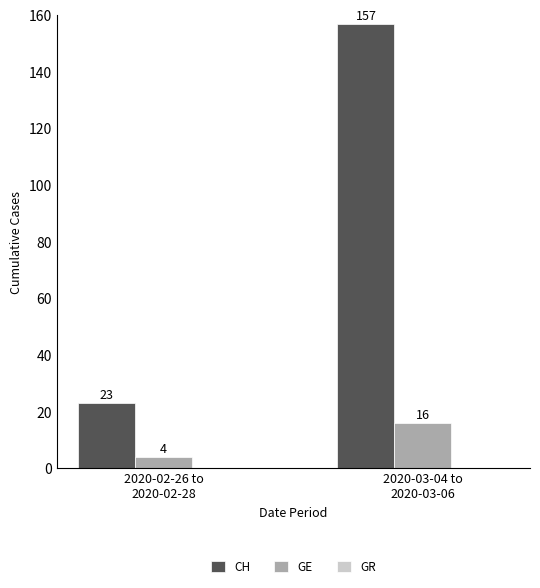

Which series has the widest spread of values?

CH